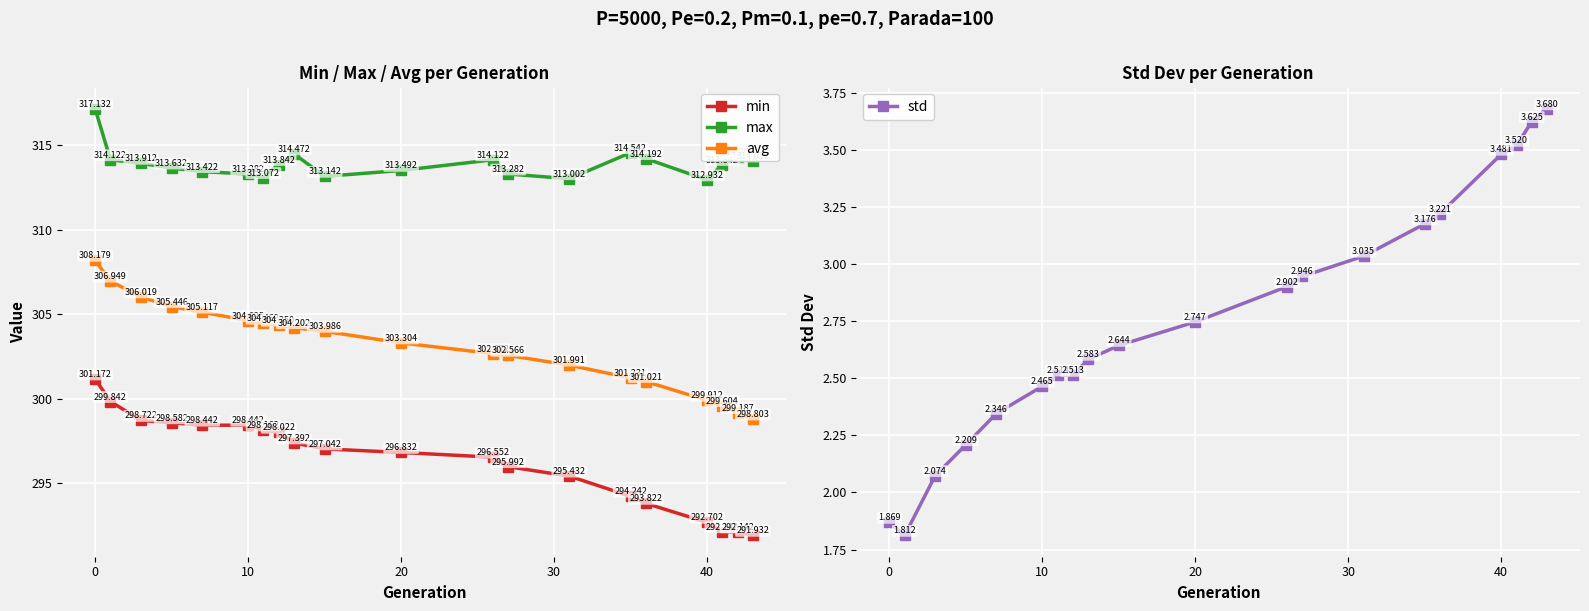

Which series has the widest spread of values?

avg